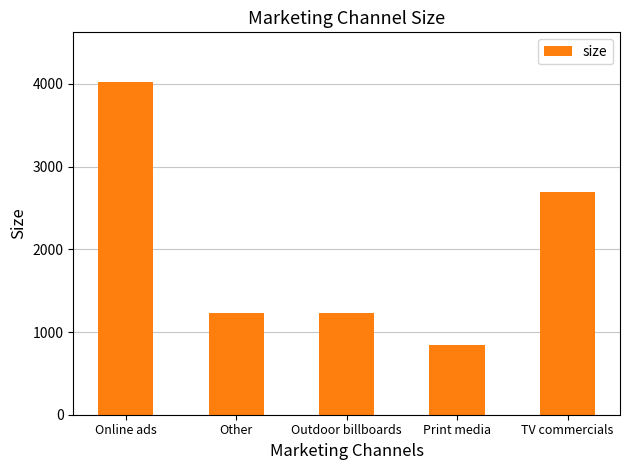

What is the greatest value displayed?

4020